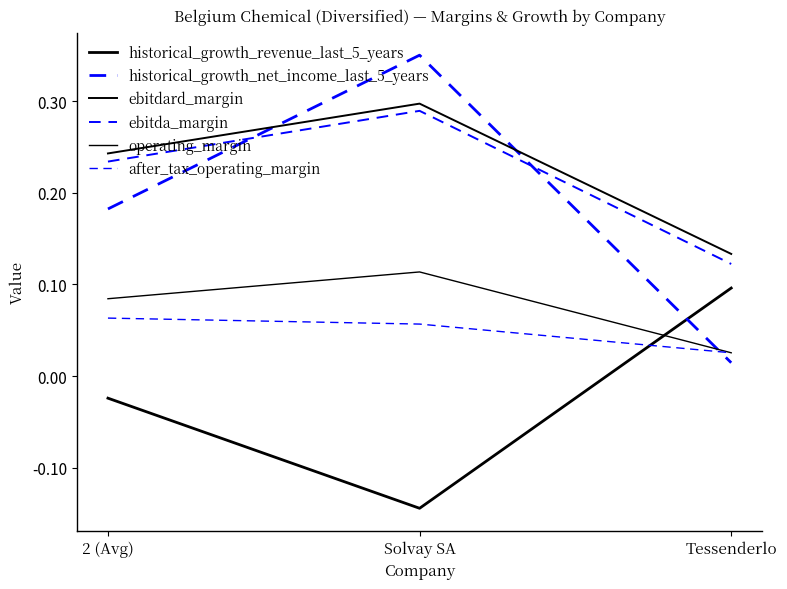

Does the chart display data point markers on the line(s)?

No